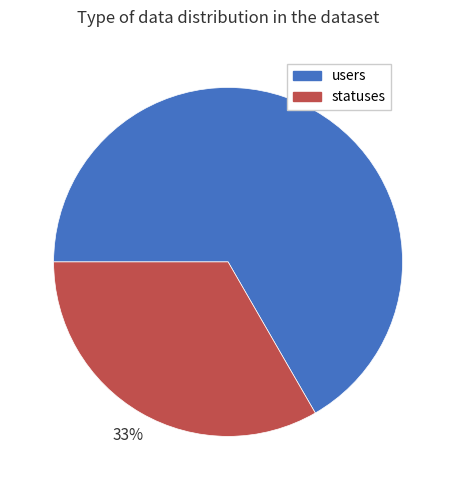

Does statuses account for over 50% of the chart?

No